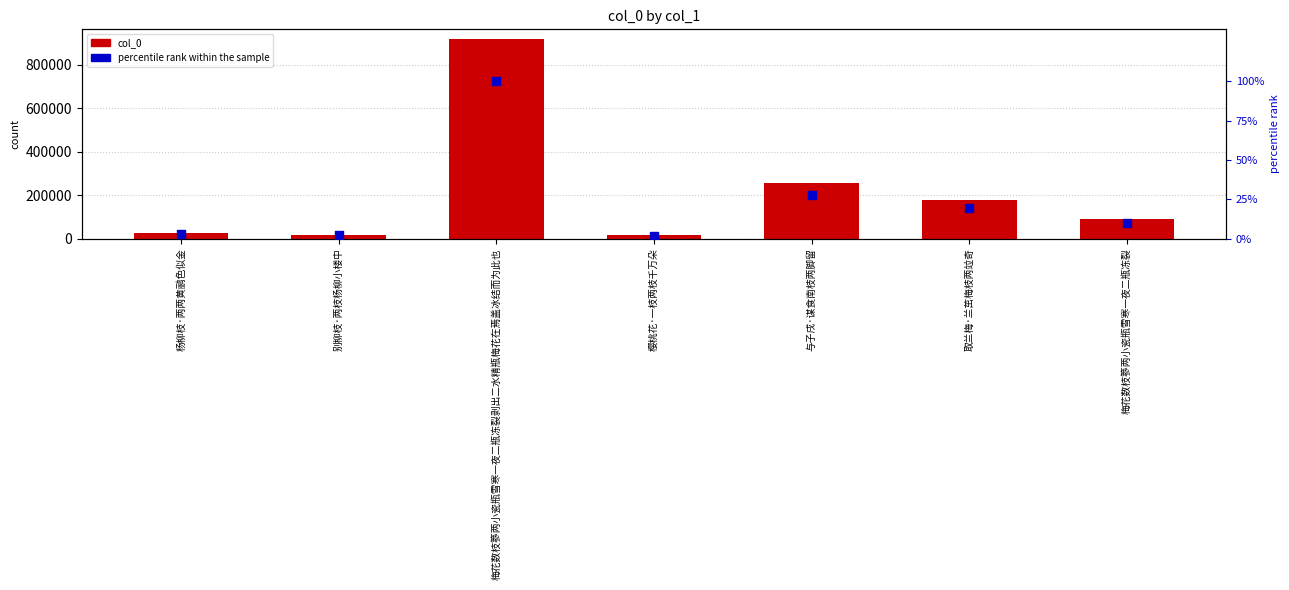

Which series contains the highest Y value?

col_0